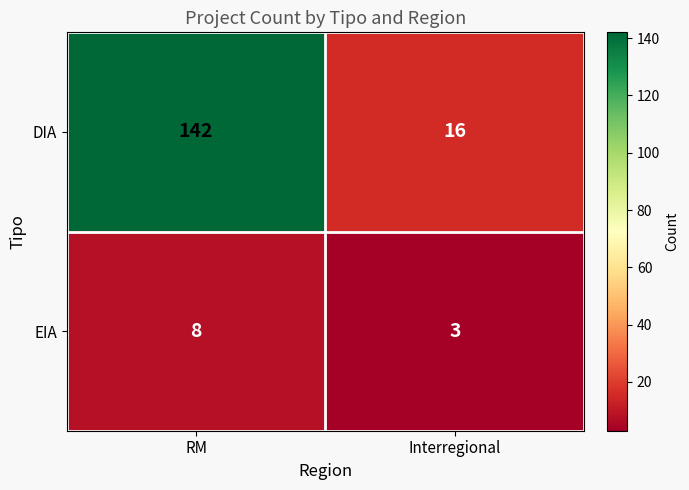

What is the sum of all DIA values?

158